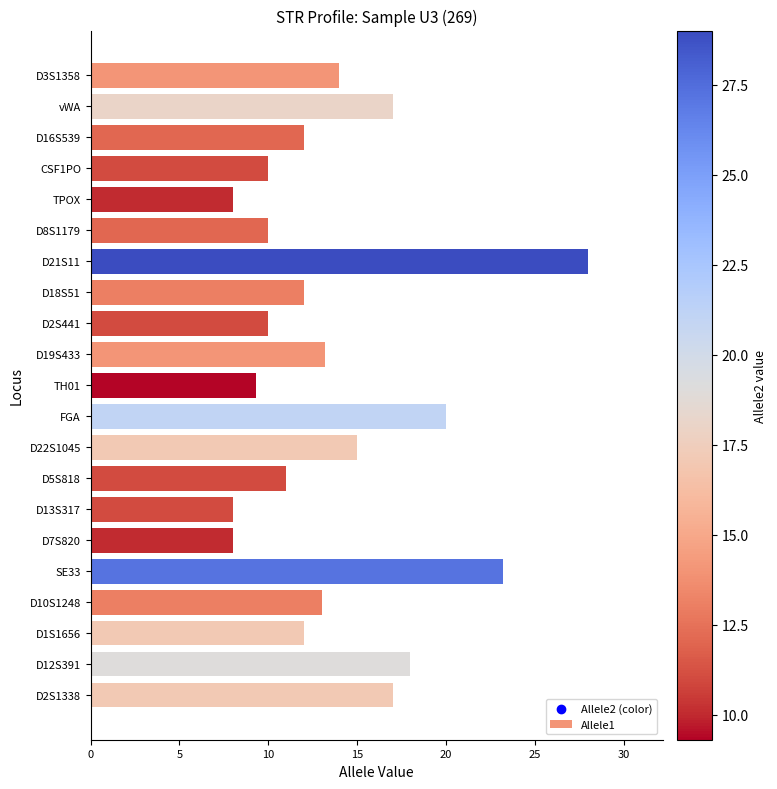

What is the ratio of the value at D19S433 to the value at D22S1045?

0.9